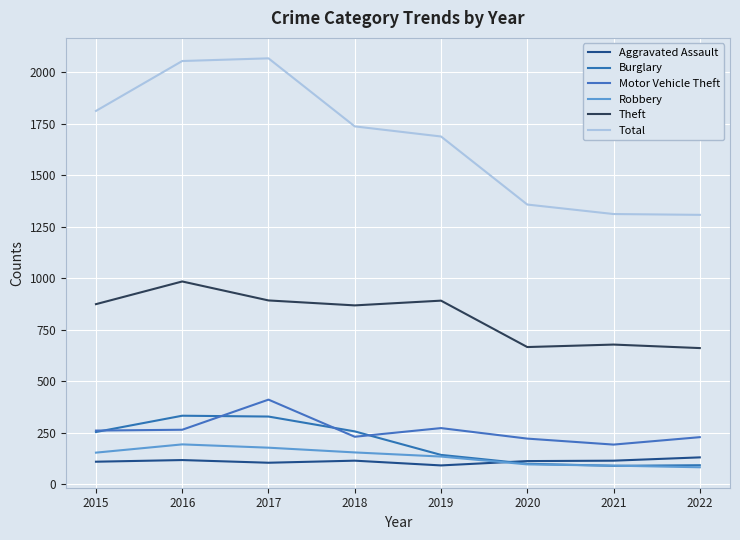

True or false: Robbery and Aggravated Assault intersect in this chart.

True